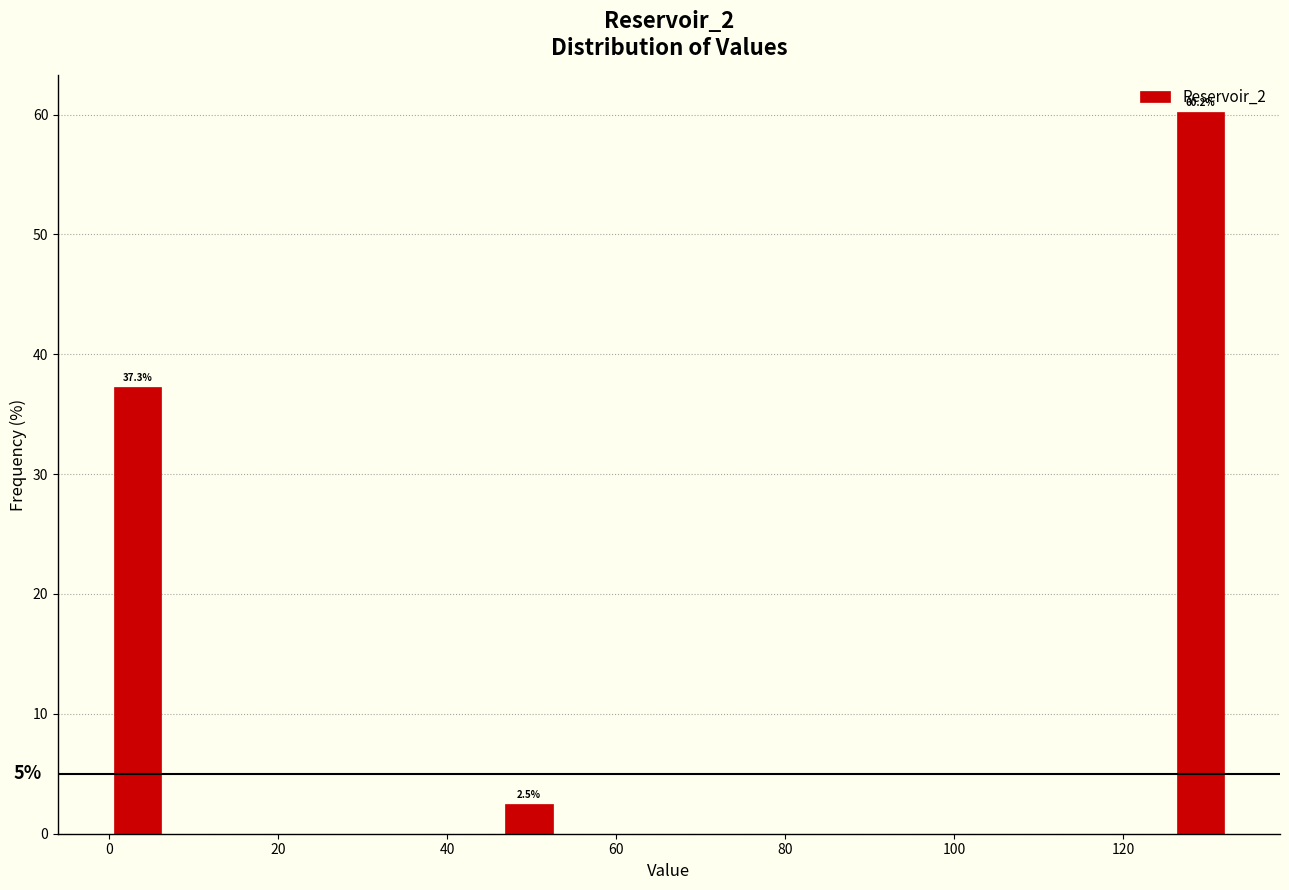

Around what value on the x-axis is the tallest bar? Give the approximate position of its centre, as read against the axis.

130